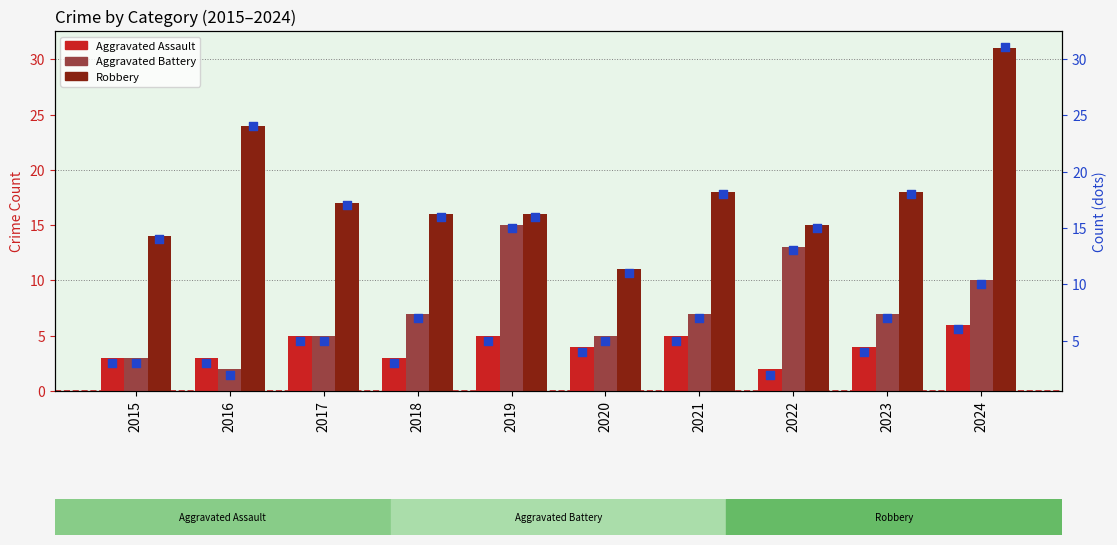

Which series has the largest total across all categories?

Robbery